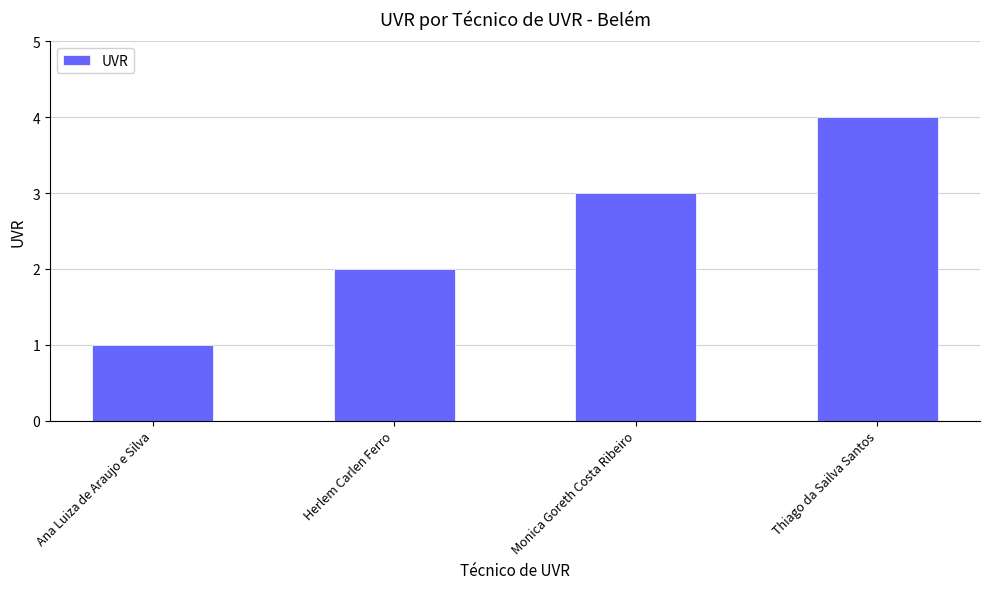

What is the label of the 1st bar from the left?

Ana Luiza de Araujo e Silva